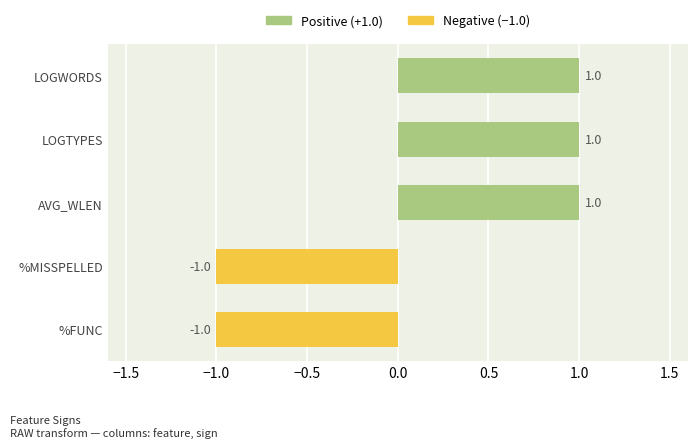

Reading top to bottom, what are all the values shown in this chart?

1	1	1	-1	-1